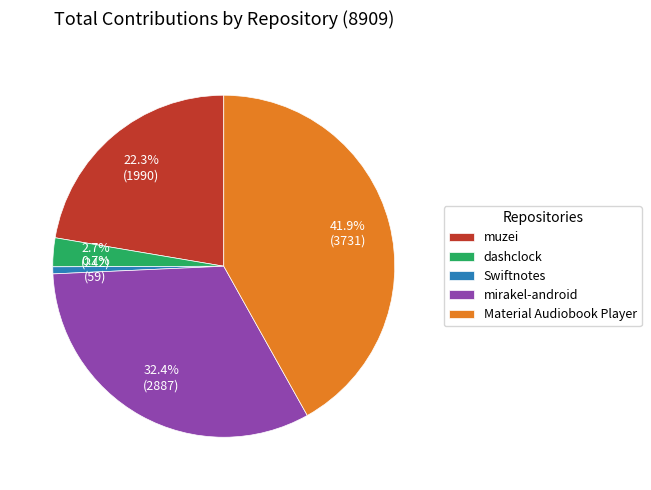

Which category has the smallest portion of the pie?

Swiftnotes